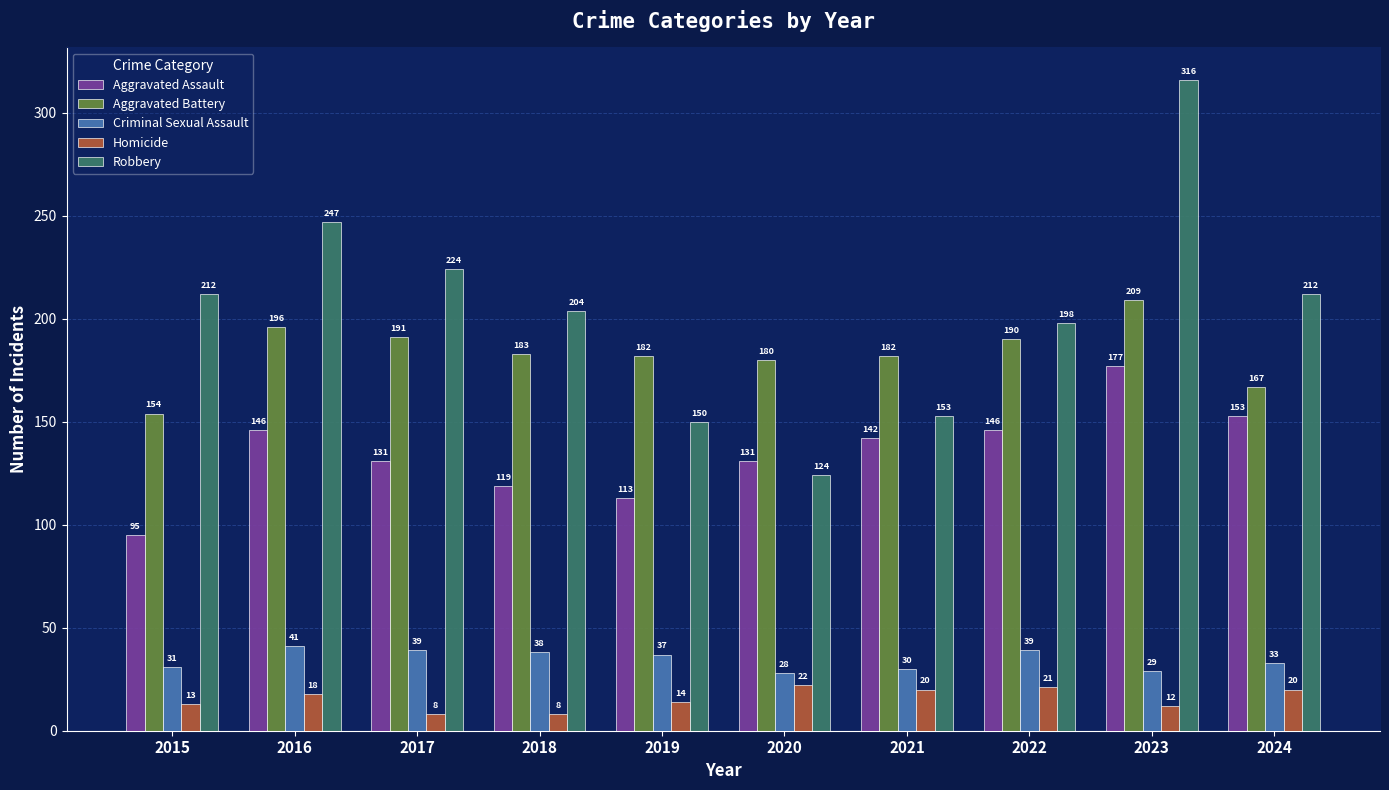

What is the sum of all Aggravated Battery values?

1834